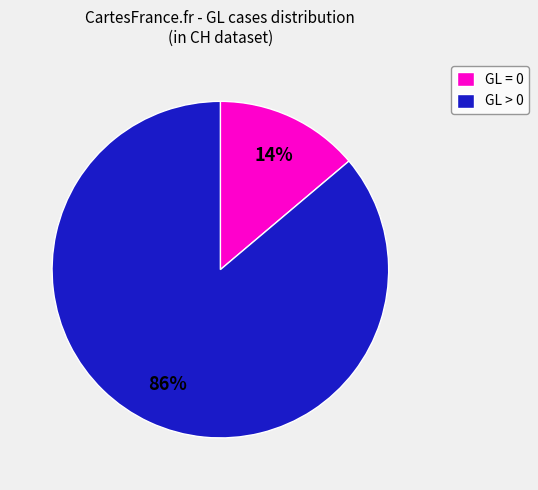

To the nearest percent, what percentage of the pie is GL > 0?

86%